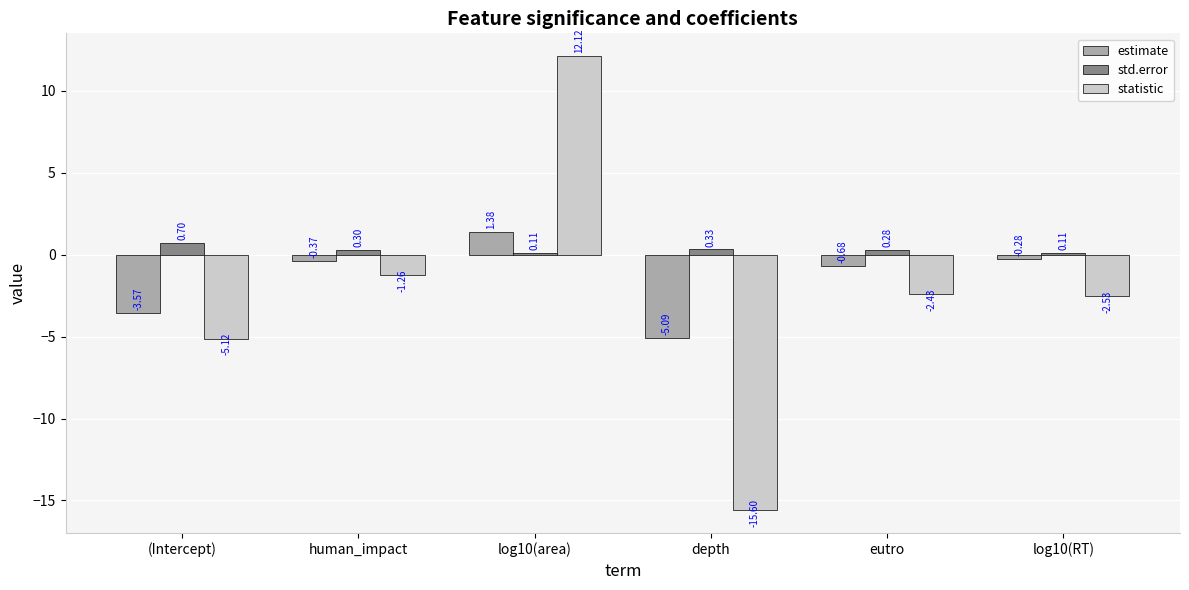

What is the spread (max minus min) of values at depth?

15.9